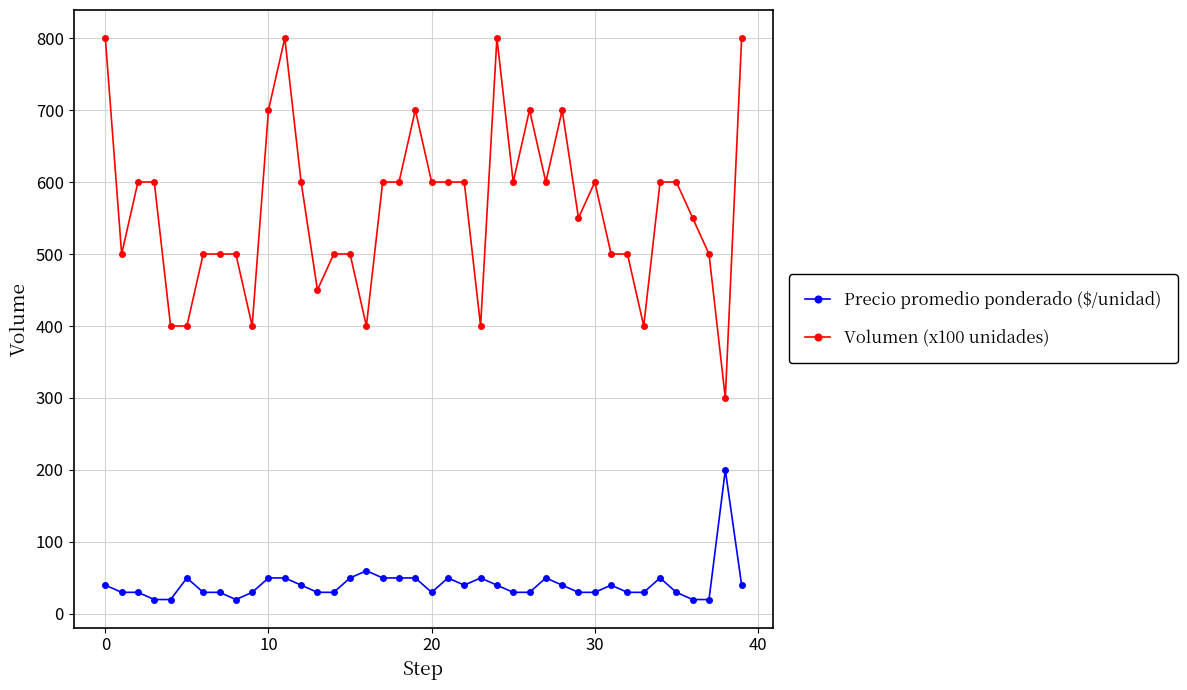

At how many categories does at least one series exceed 101?

40